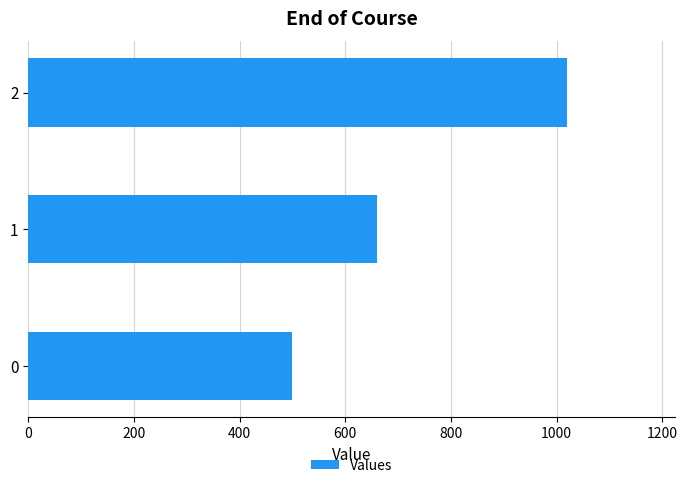

What is the difference between the values at 1 and 0?

160